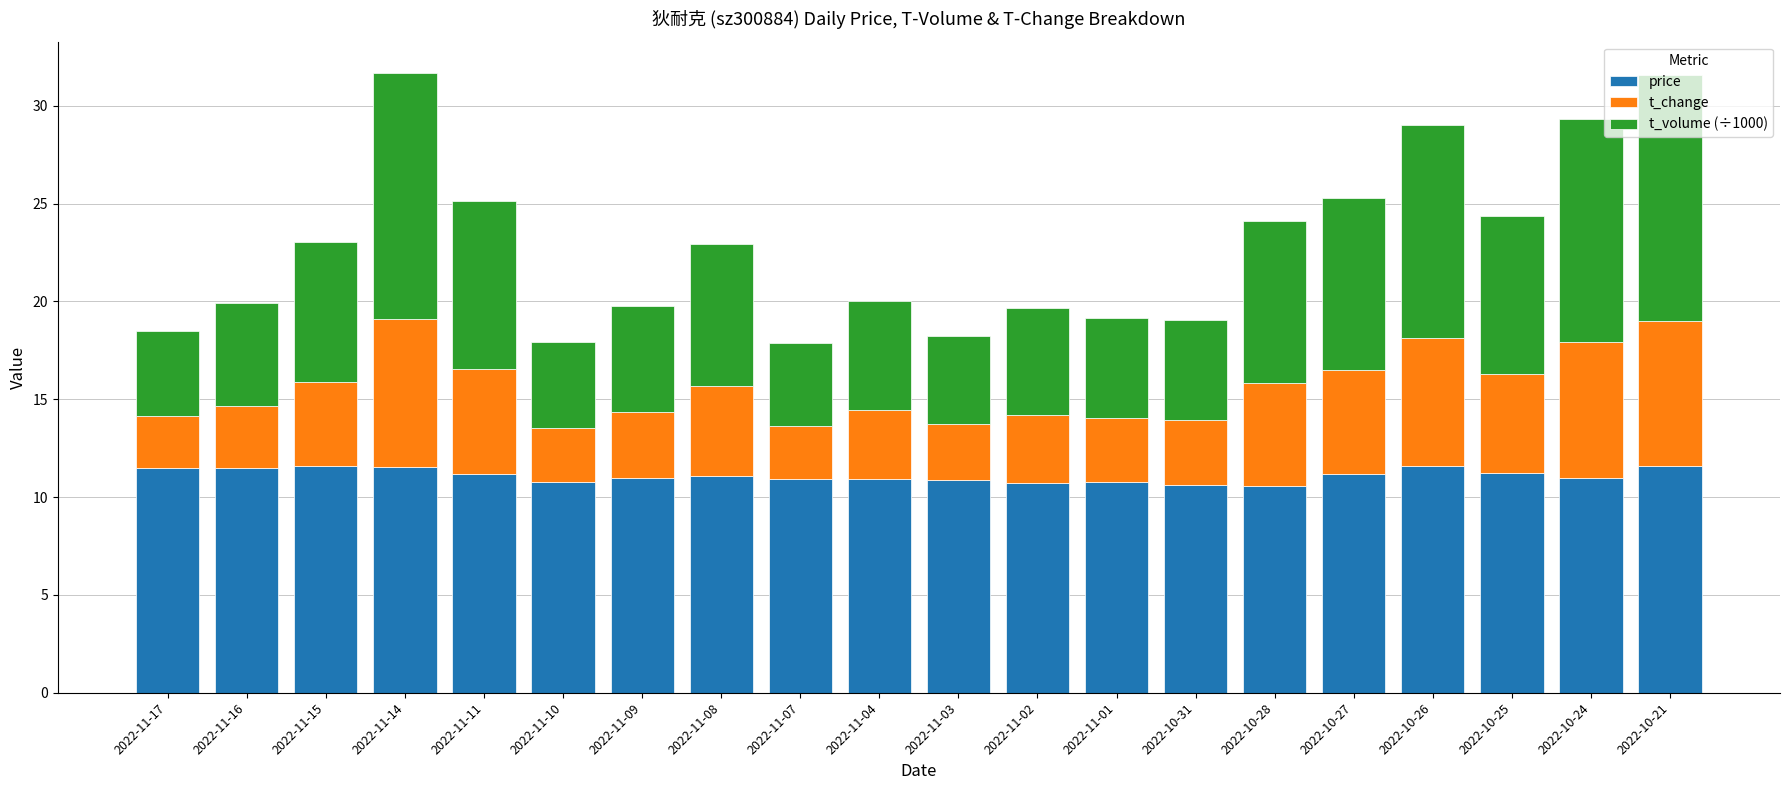

What is the total value across all series at 2022-11-04?

20.0